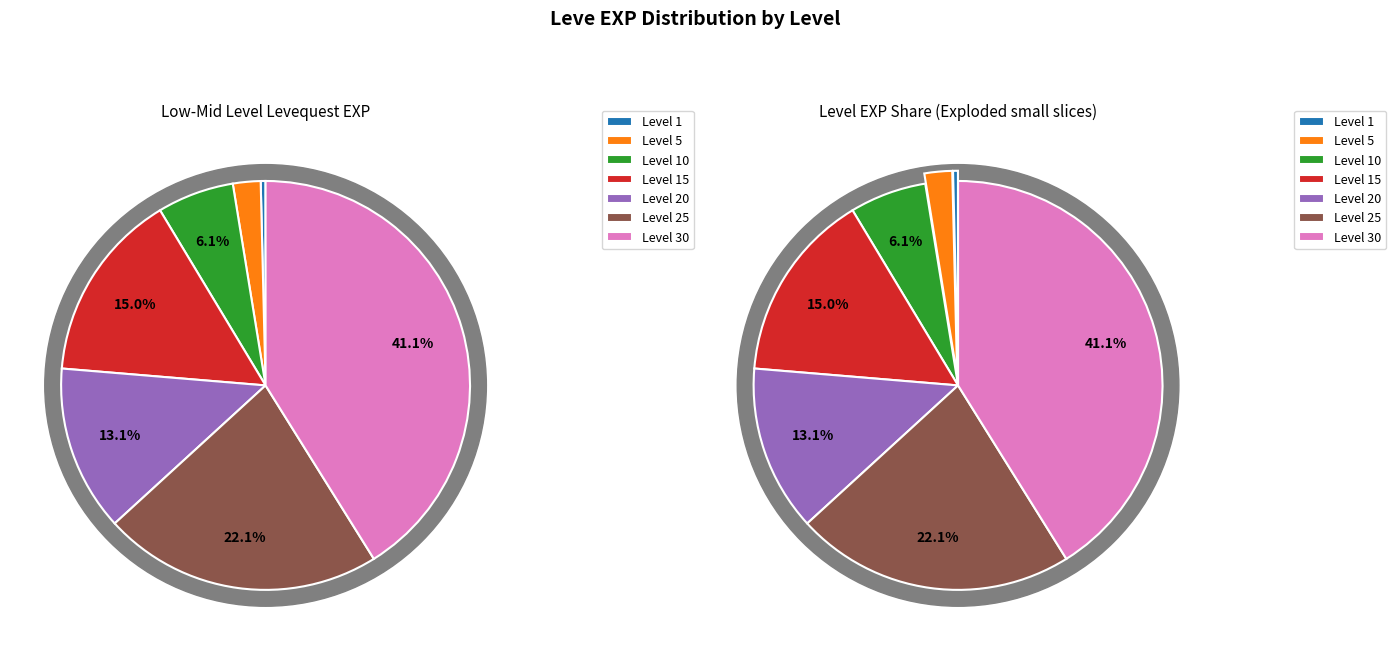

What percentage is the Level 5 slice, to the nearest percent?

2%